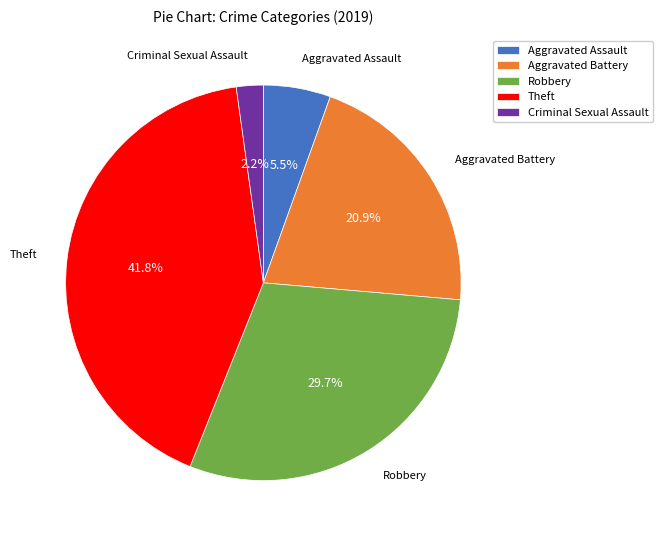

To the nearest percent, what percentage of the pie is Aggravated Battery?

21%